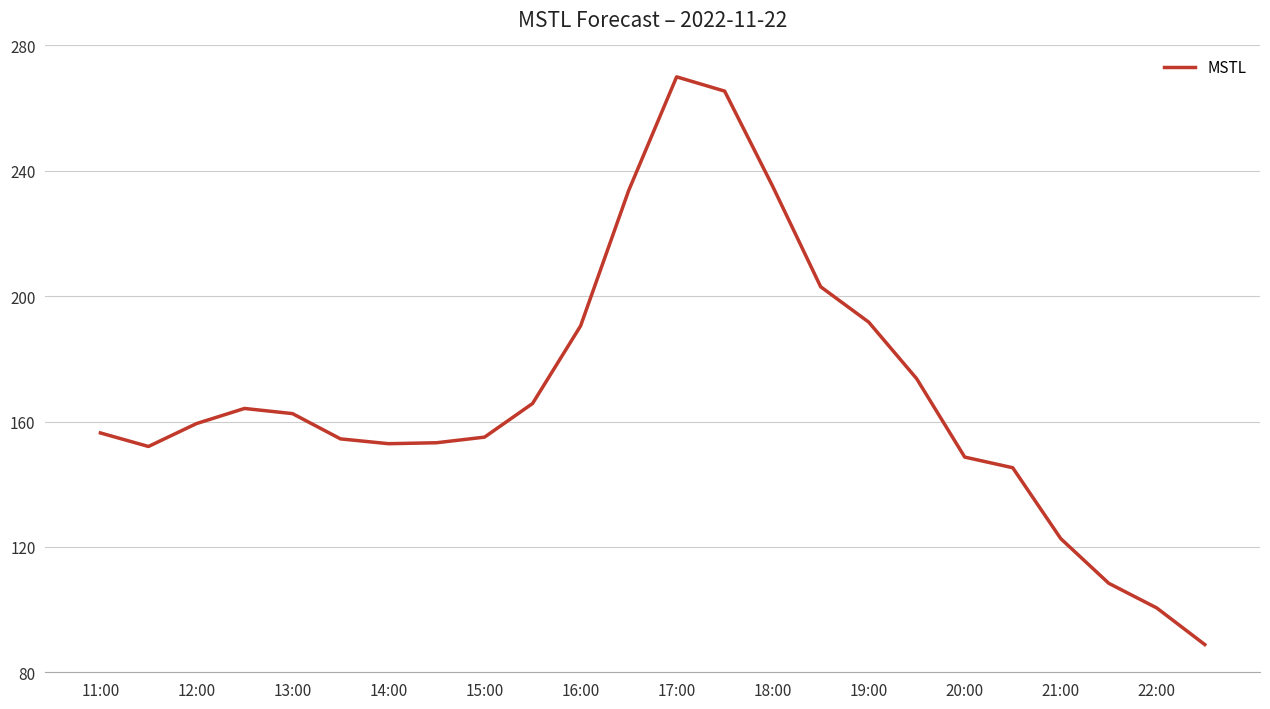

What is the maximum value shown in the chart?

270.0